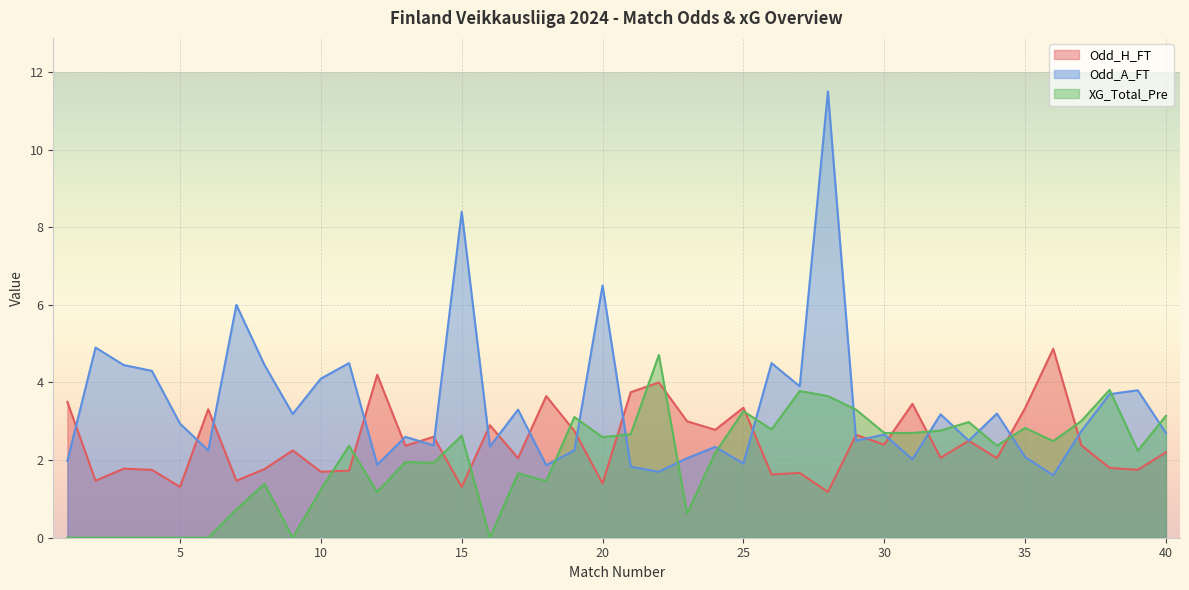

True or false: Odd_H_FT has a value of 4.2 at 12.

True